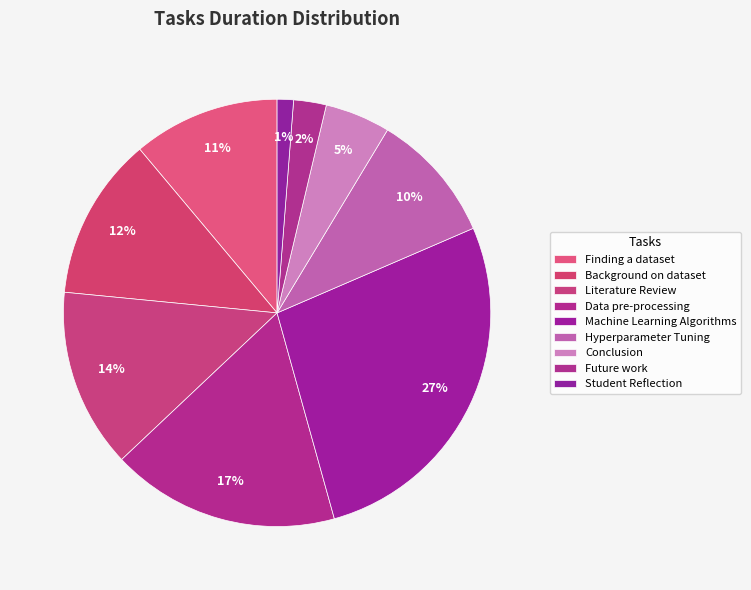

How many segments does this pie chart have?

9